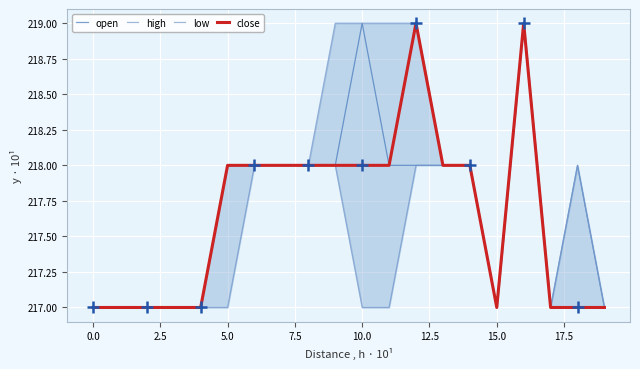

Which series has the largest total across all categories?

high